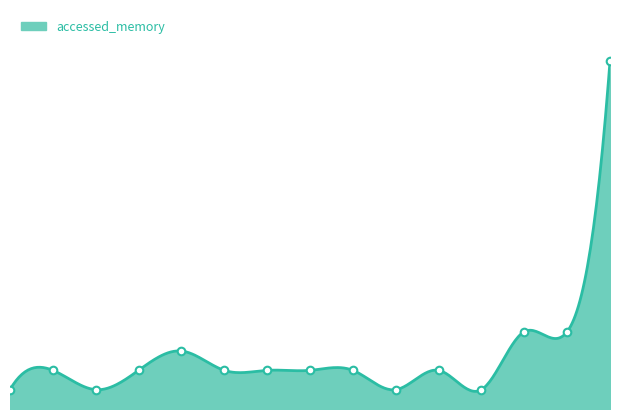

What is the change in value from 2 to 4?

+8